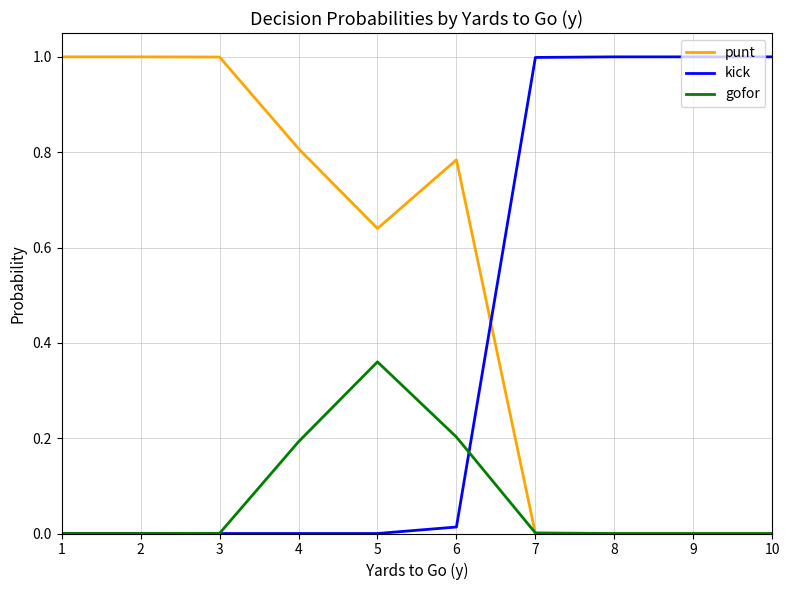

Which series changed the most between 5 and 7?

kick